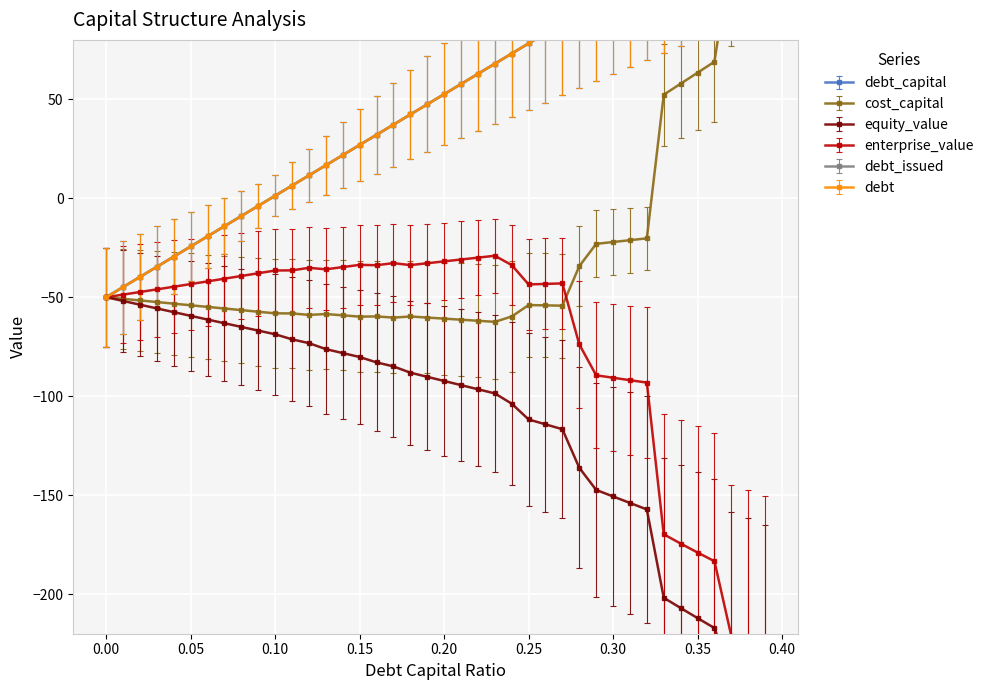

At how many categories does at least one series exceed -199?

40